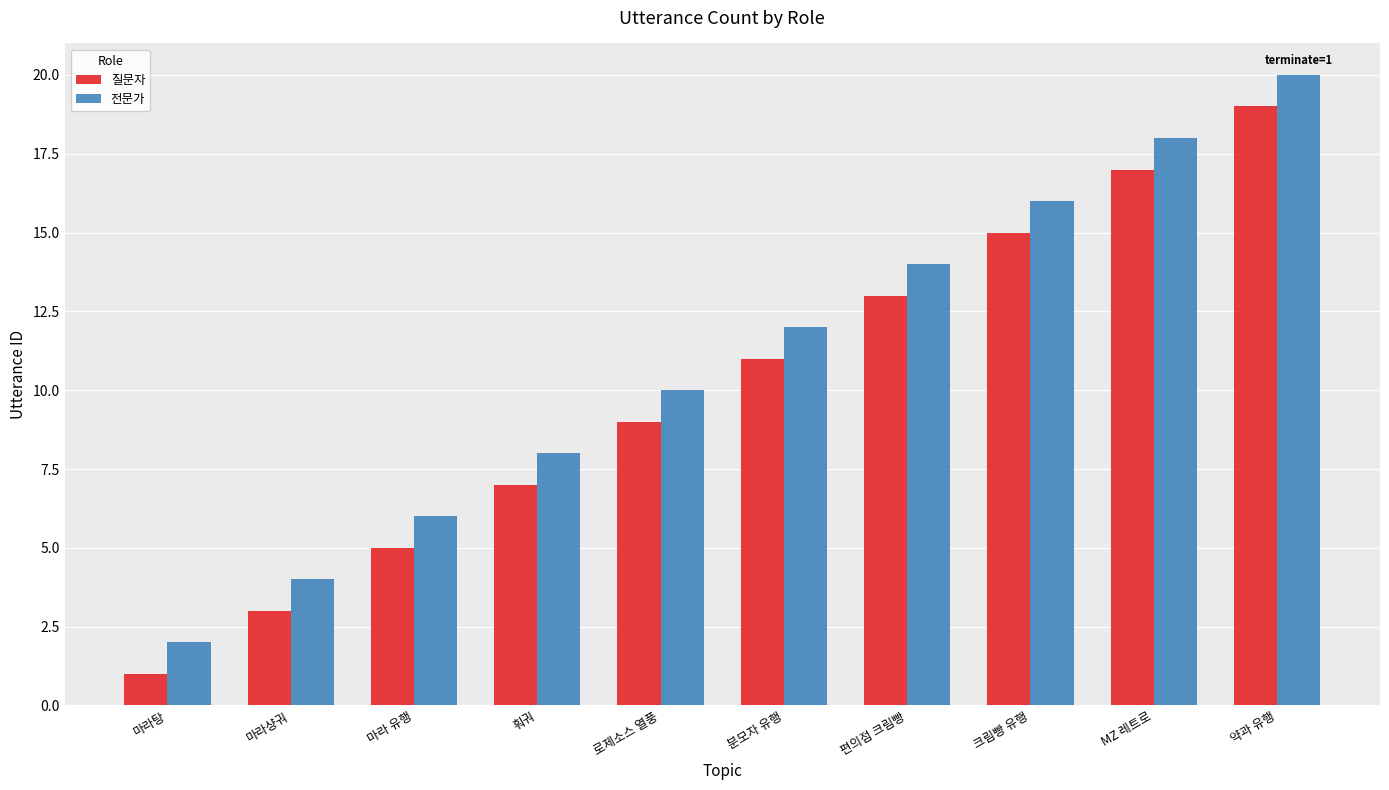

True or false: 질문자 has a value of 27 at 약과 유행.

False